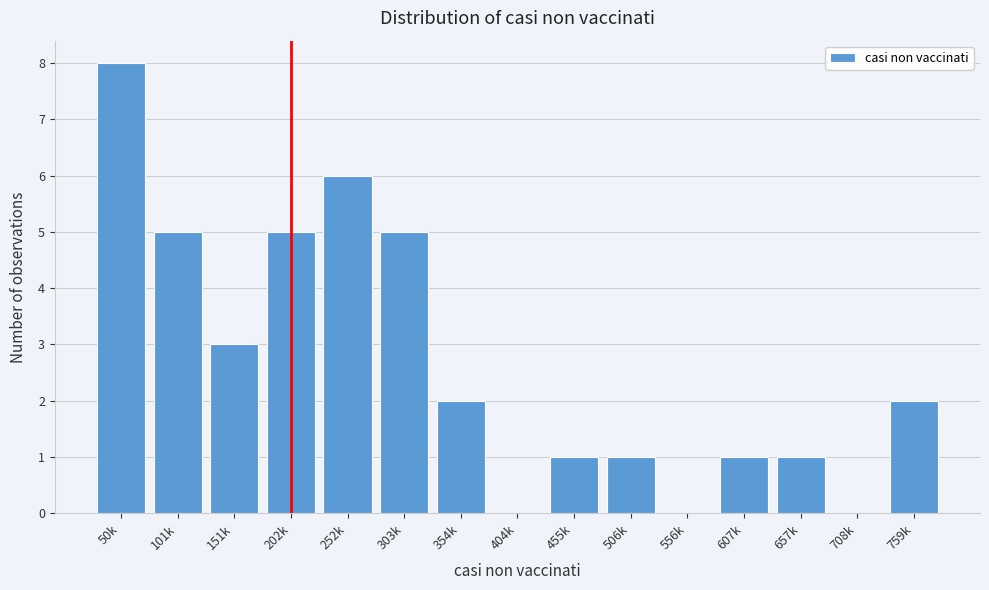

Reading left to right, list all the values displayed in this chart.

50k=8	101k=5	151k=3	202k=5	252k=6	303k=5	354k=2	404k=0	455k=1	506k=1	556k=0	607k=1	657k=1	708k=0	759k=2